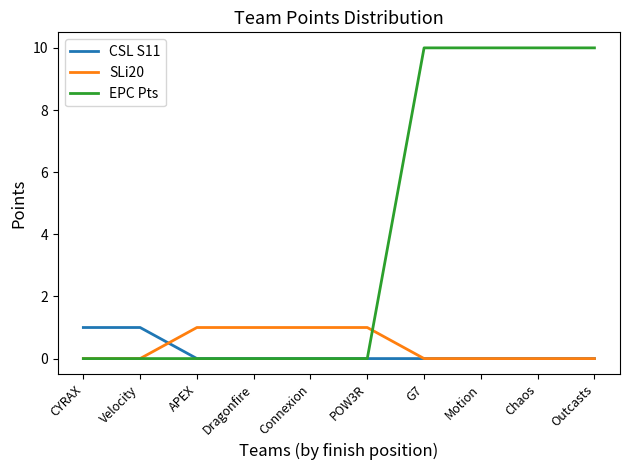

Does the chart display data point markers on the line(s)?

No